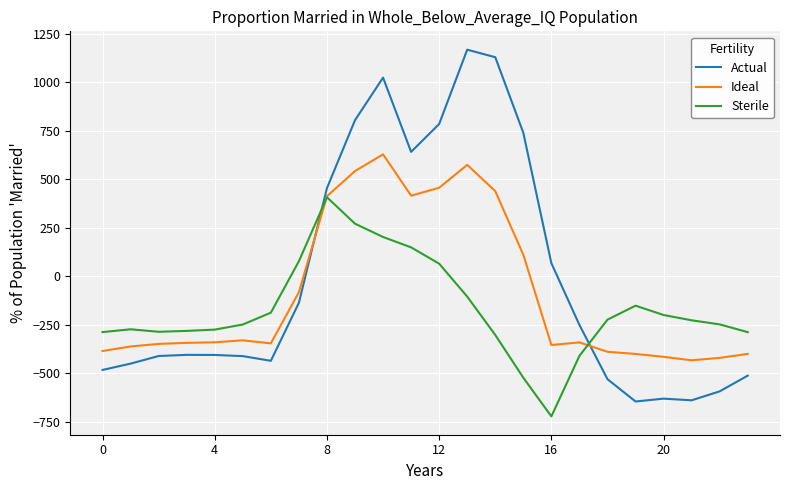

What is the smallest value displayed?

-721.2